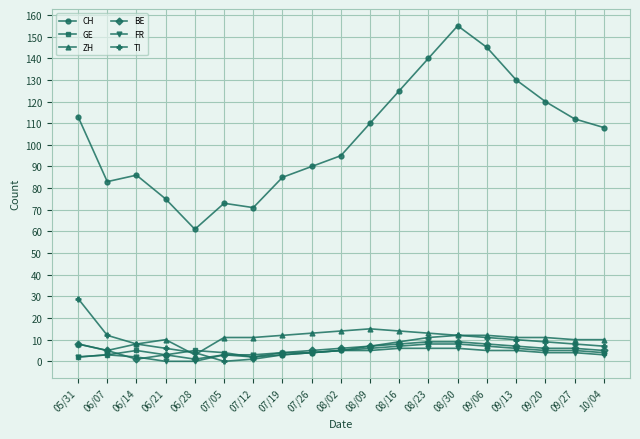

At which category is the sum across all series the highest?

08/30